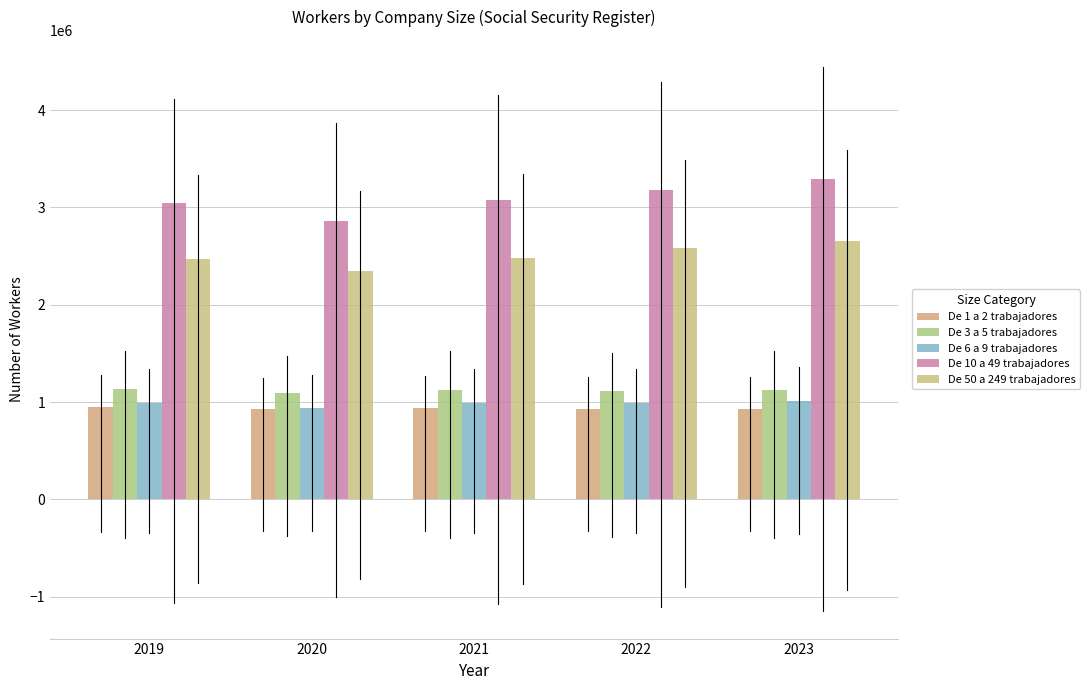

At how many categories does at least one series exceed 2176586?

5